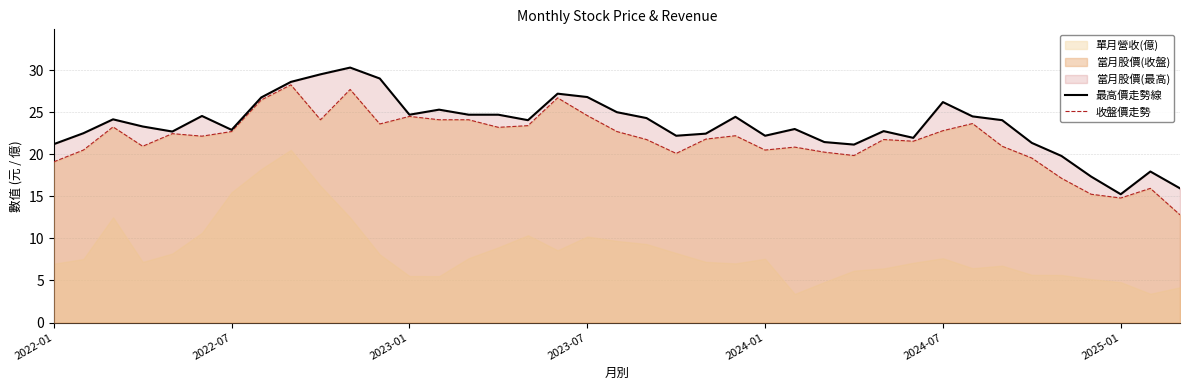

The 最高價走勢線 series shows 30.8 at 26. True or false?

False